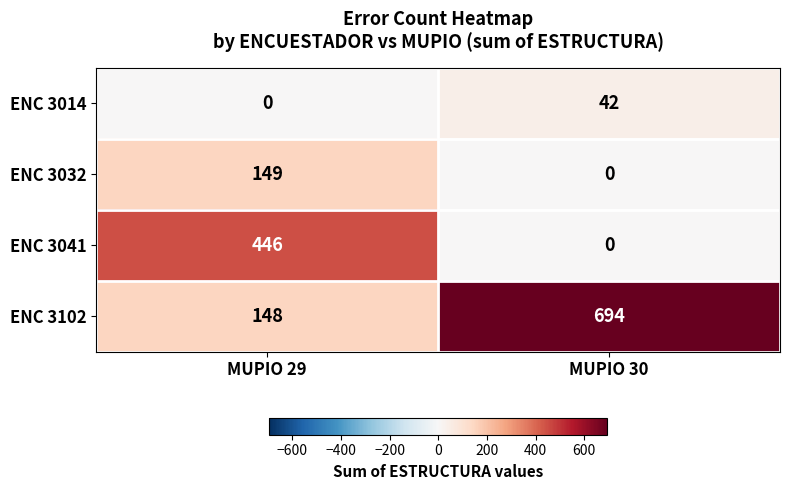

The ENC 3041 series shows 446 at MUPIO 29. True or false?

True